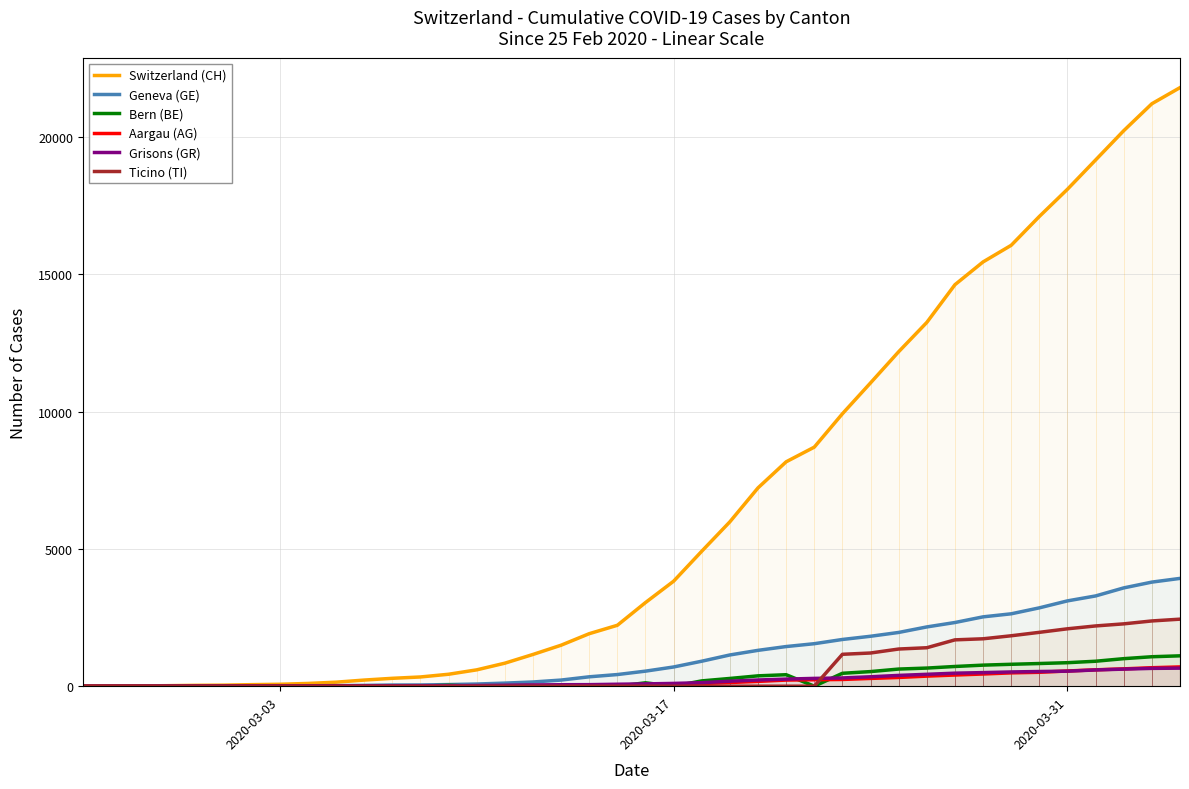

Which series ends up on top after the final intersection of Grisons (GR) and Aargau (AG)?

Aargau (AG)